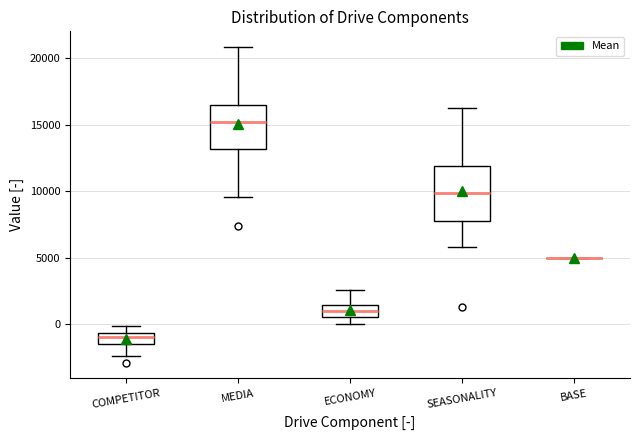

Comparing the boxes themselves (not the whiskers), which one is the tallest?

SEASONALITY